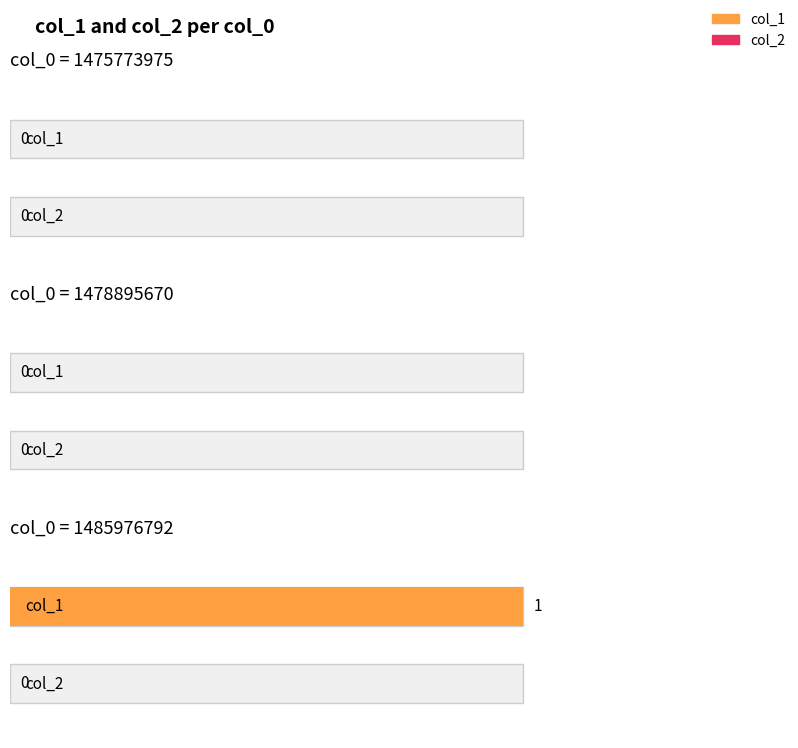

At how many categories does at least one series exceed 0?

1